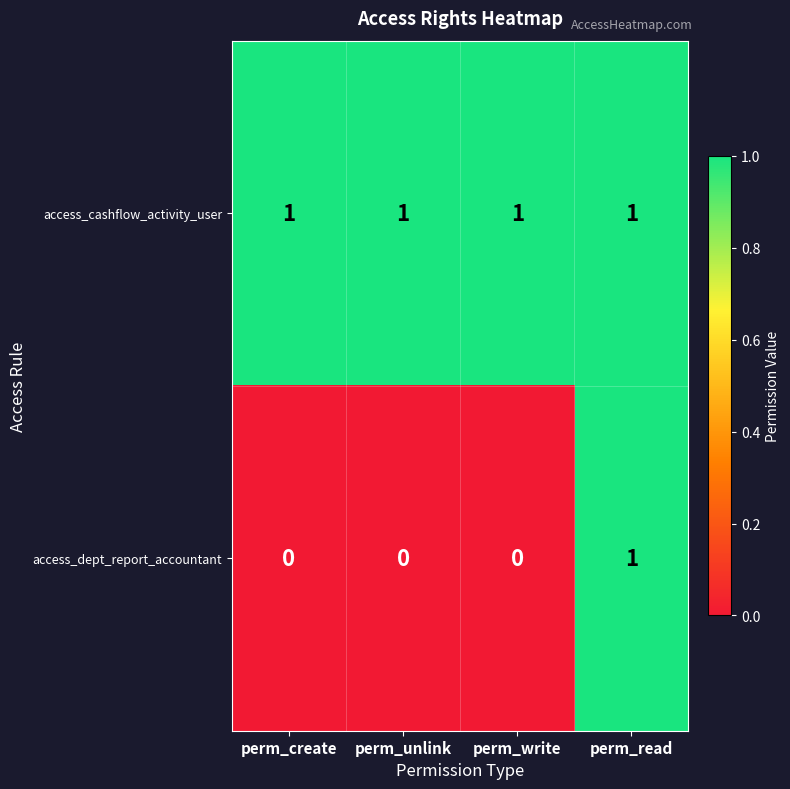

True or false: access_dept_report_accountant has a value of 1 at perm_read.

True